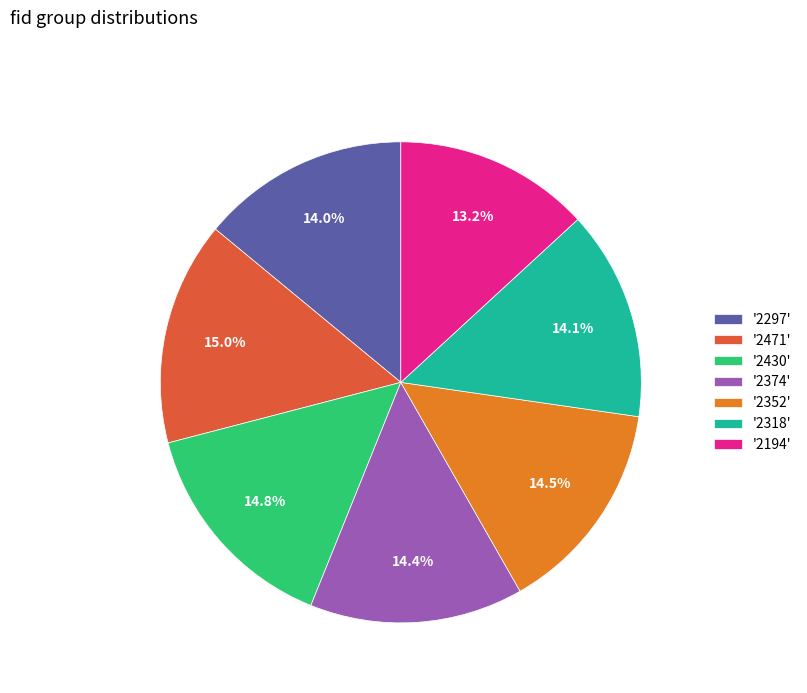

Does any single category account for the majority?

No